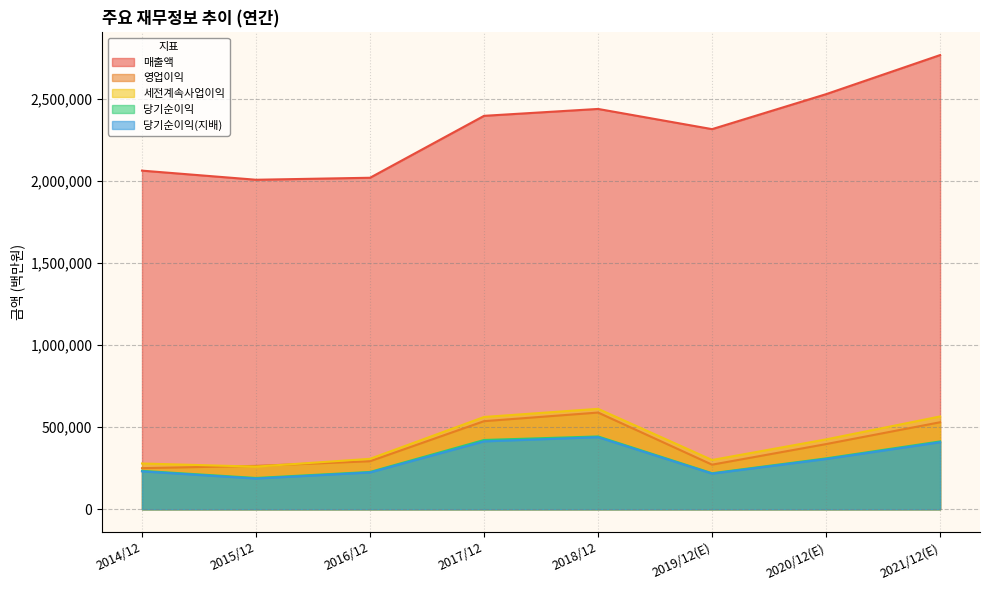

What is the difference between the maximum and minimum values in the 세전계속사업이익 series?

351990